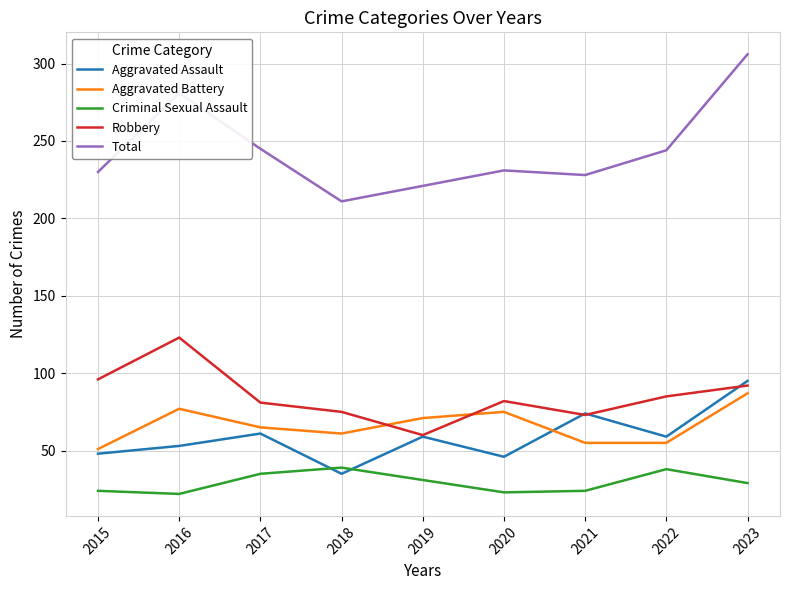

The value of Robbery at 2022 is 34. True or false?

False